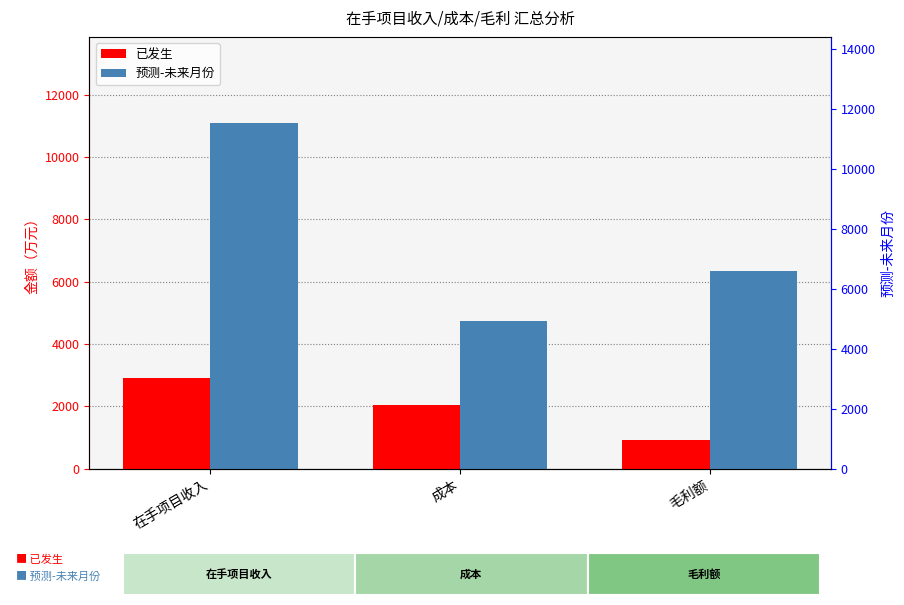

List the labels in order of 已发生 value, largest first.

在手项目收入, 成本, 毛利额